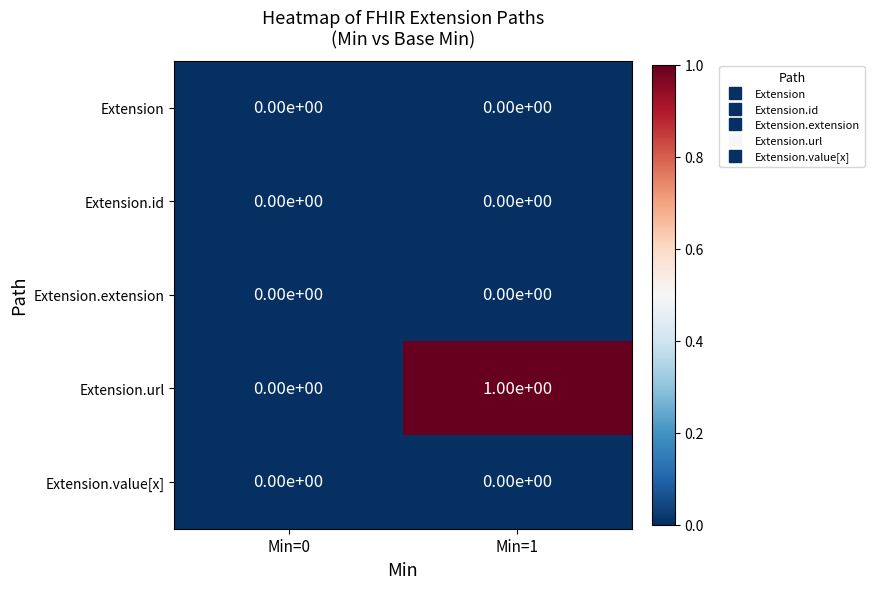

Which series has the widest spread of values?

Extension.url